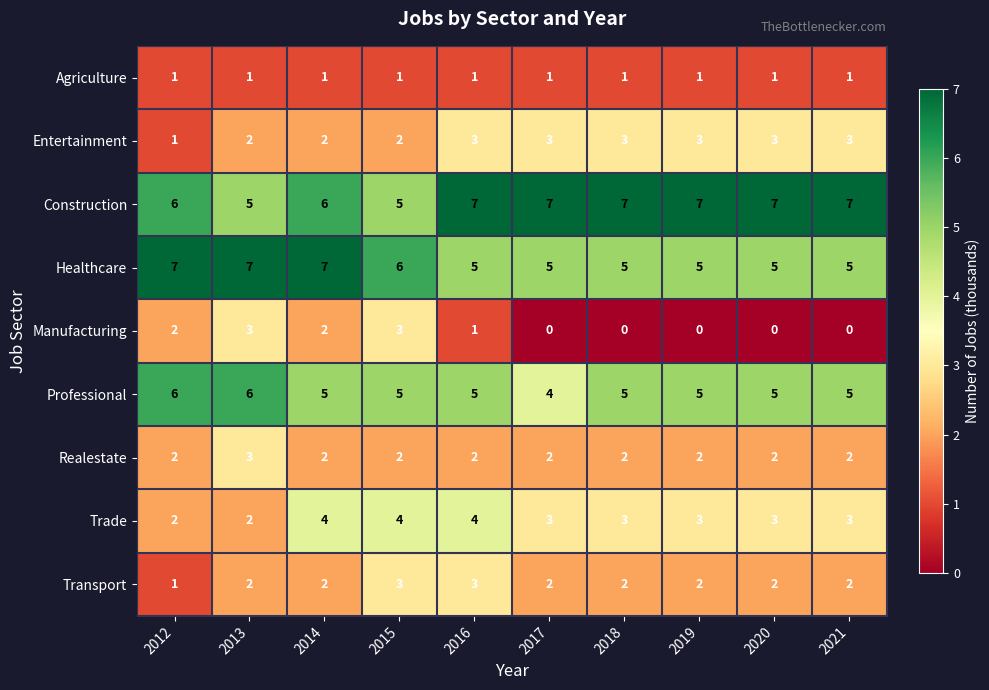

What is the difference between the maximum and second lowest values in the Manufacturing series?

3